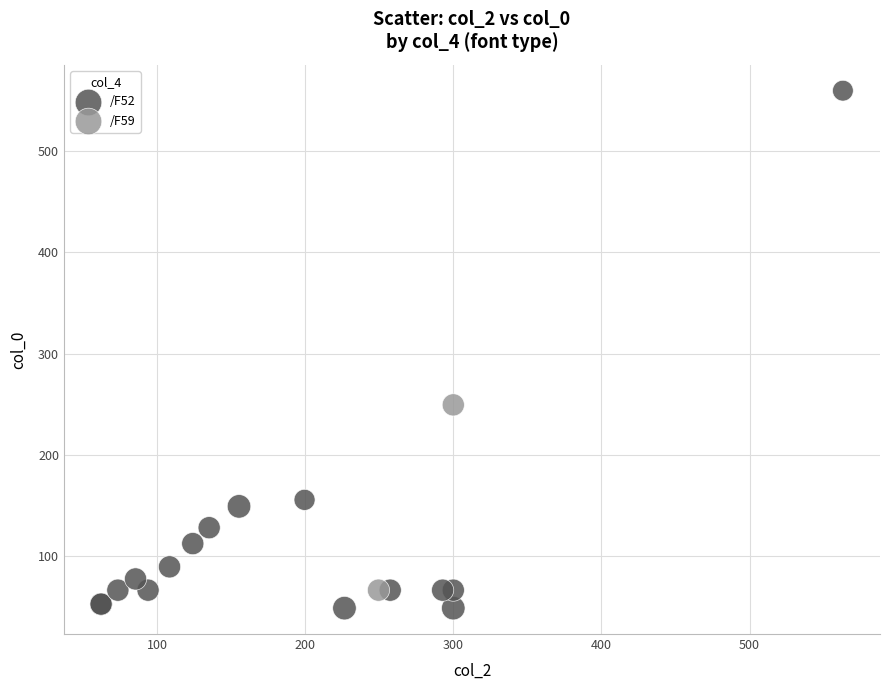

Which series reaches the maximum Y coordinate?

/F52